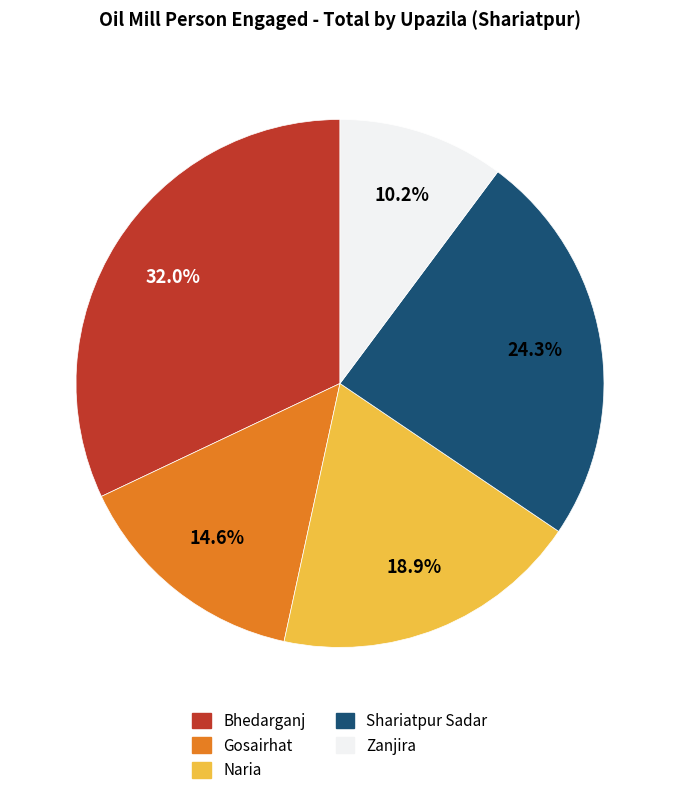

Do Gosairhat and Zanjira together represent more than half of the pie?

No